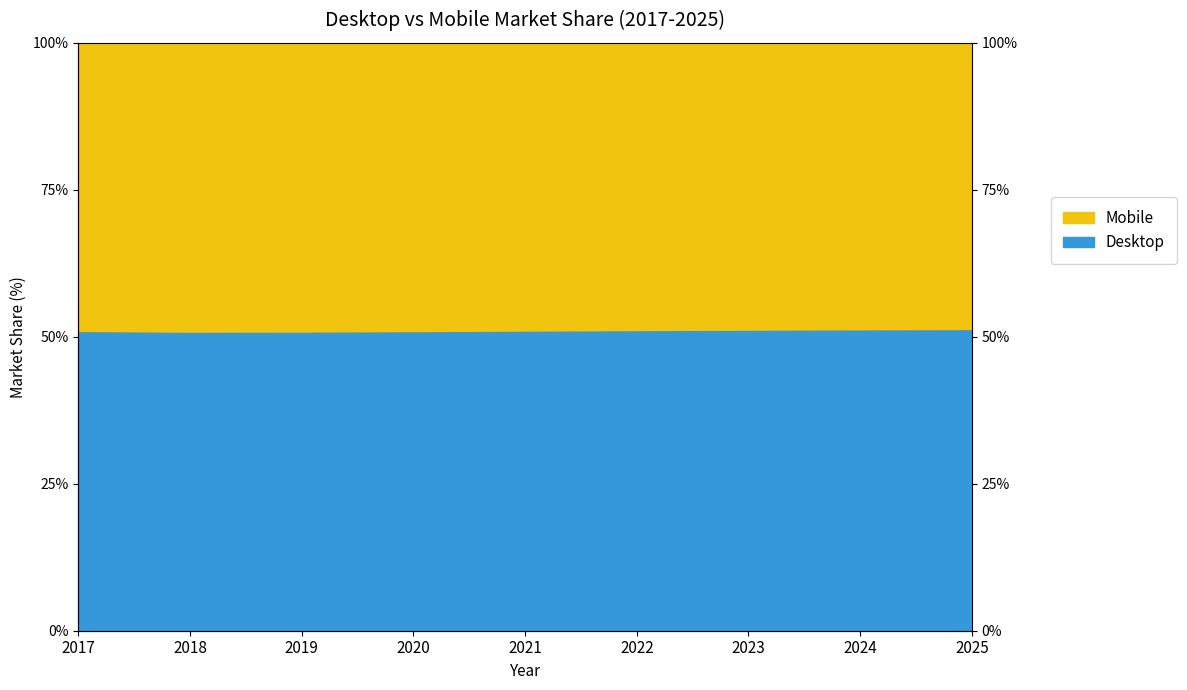

True or false: the data shows 51.2 at 2023.

True